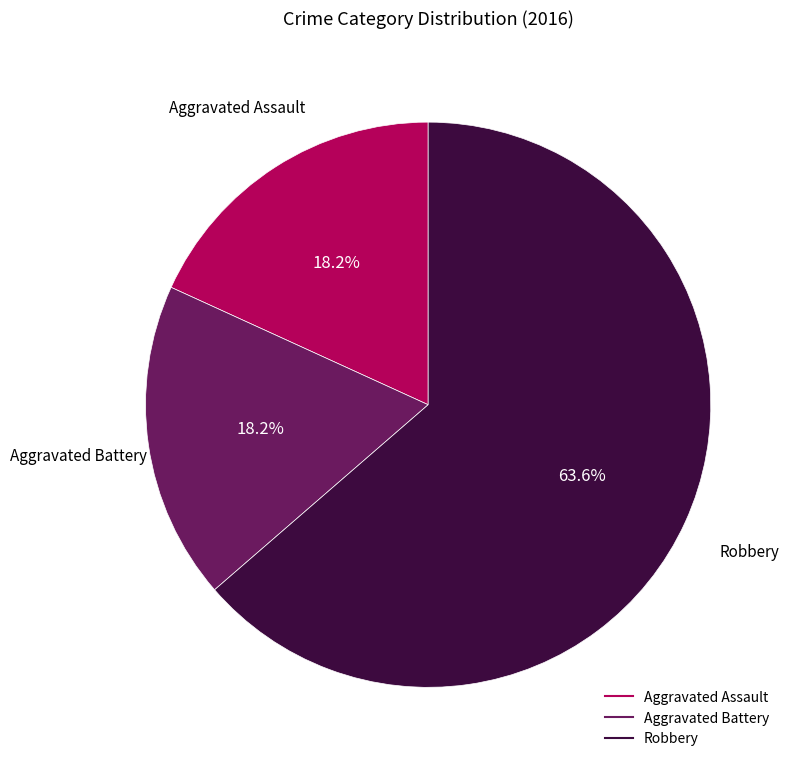

To the nearest percent, what portion does Aggravated Assault represent?

18%